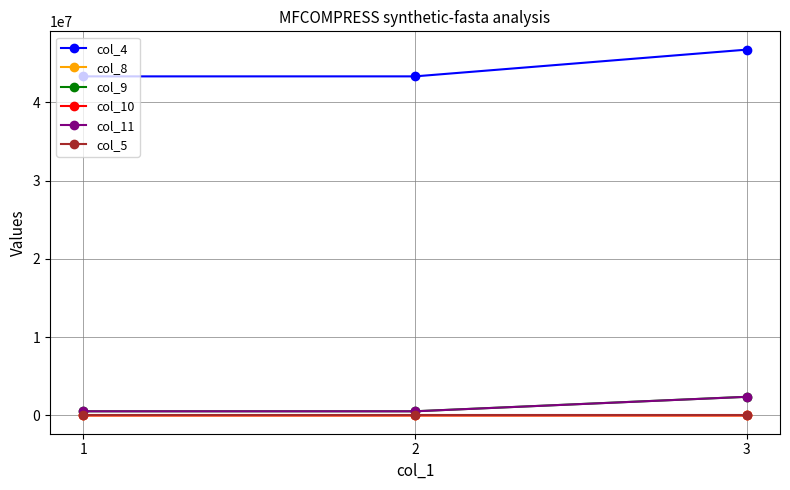

What is the greatest value displayed?

46727421.0